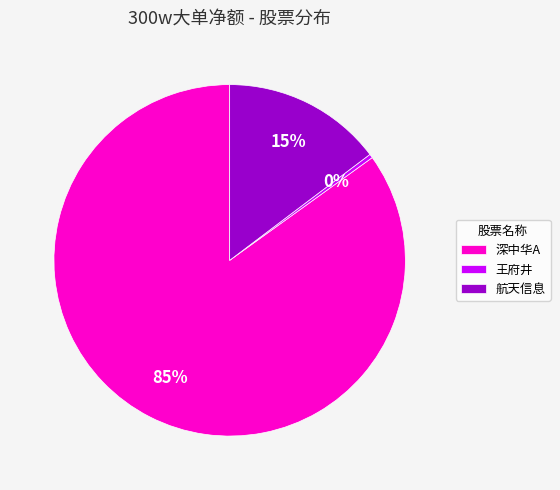

Is 深中华A the majority of the pie?

Yes